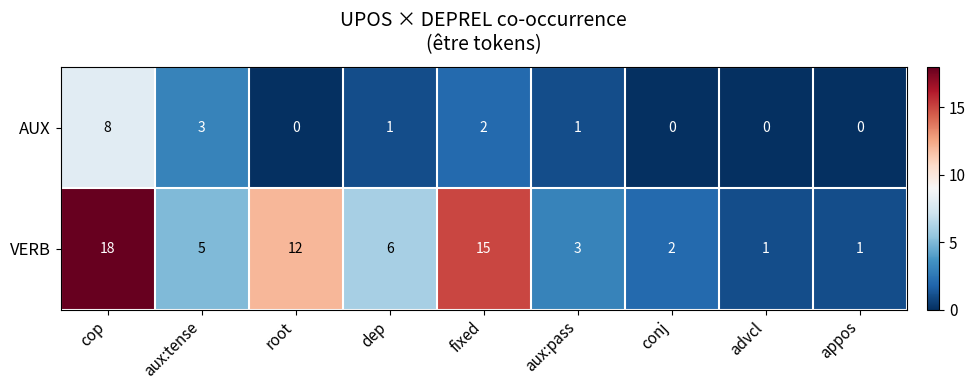

Count the number of data series in this chart.

2